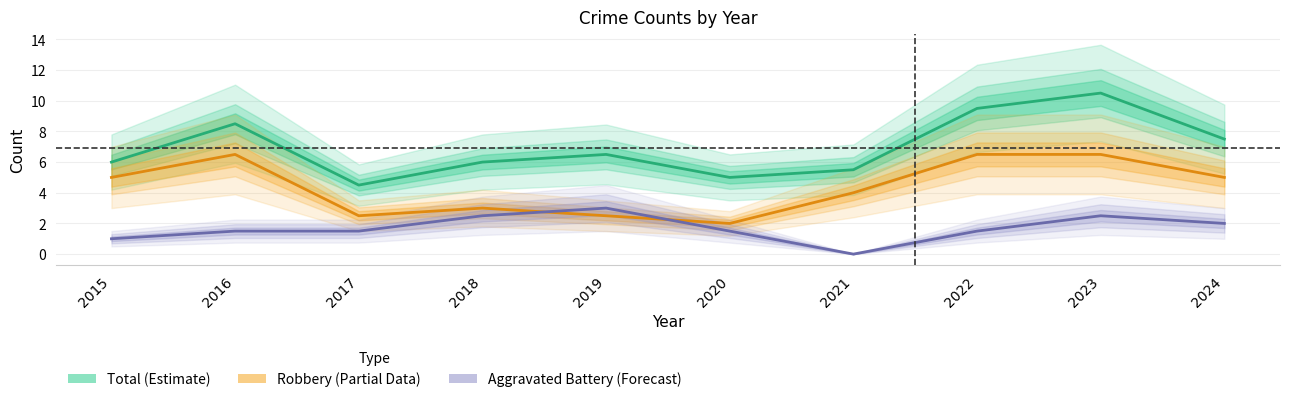

In Robbery (Partial Data), how many points are higher than both neighbors (excluding endpoints)?

2